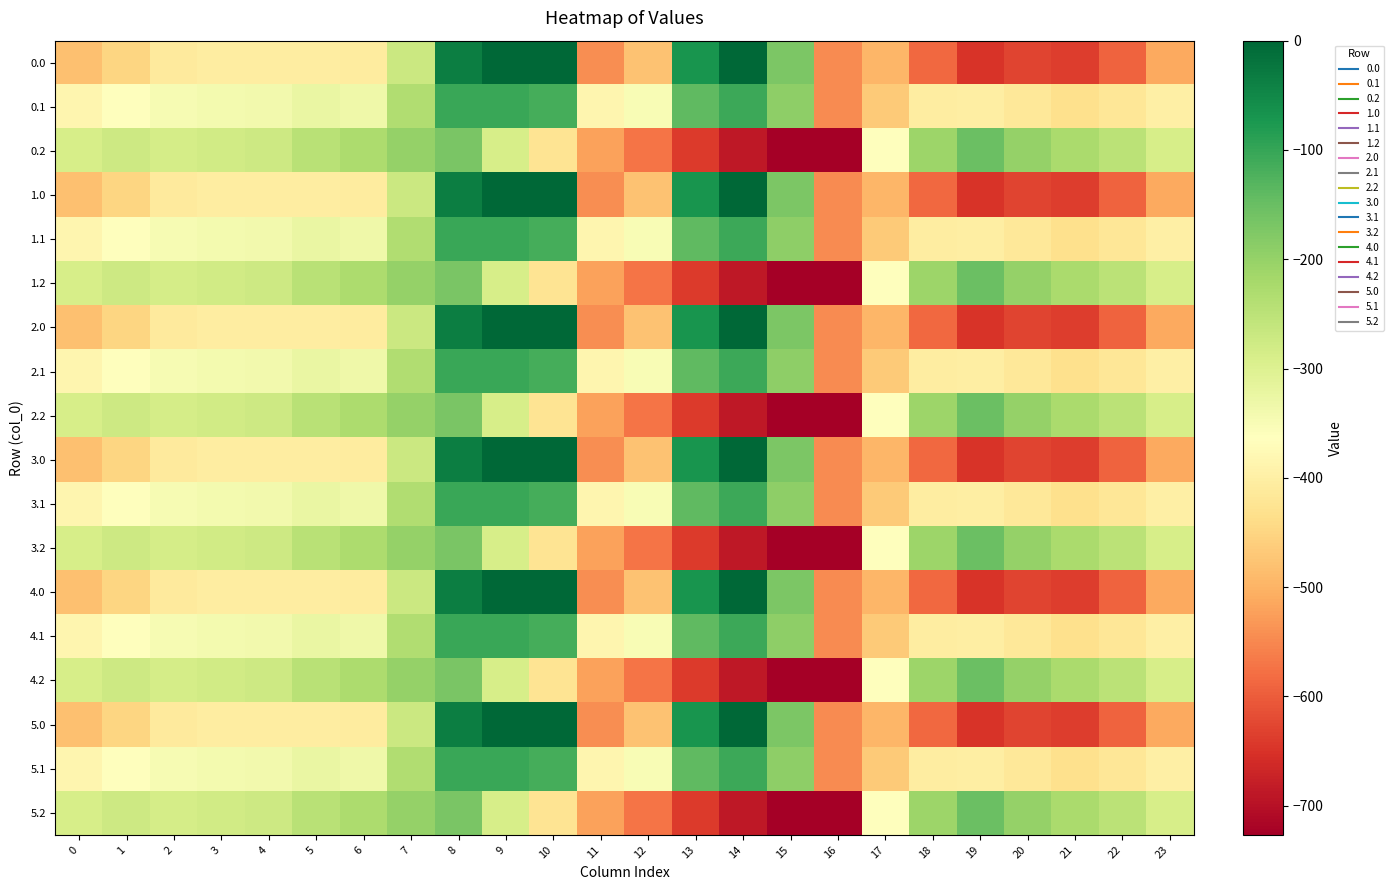

Reading left to right, transcribe all the data shown in this chart.

0.0: 0=-482.0	1=-449.5	2=-410.3	3=-404.4	4=-404.9	5=-403.8	6=-408.0	7=-270.7	8=-35.0	9=0.0	10=0.0	11=-544.3	12=-477.2	13=-70.2	14=-0.3	15=-172.8	16=-545.4	17=-494.8	18=-586.7	19=-649.2	20=-629.9	21=-638.4	22=-592.3	23=-511.3
0.1: 0=-384.6	1=-361.1	2=-347.9	3=-342.7	4=-339.6	5=-325.7	6=-332.2	7=-234.9	8=-102.3	9=-104.8	10=-114.0	11=-384.7	12=-350.8	13=-141.2	14=-105.5	15=-190.4	16=-547.3	17=-466.6	18=-405.4	19=-400.2	20=-414.5	21=-432.4	22=-419.9	23=-399.4
0.2: 0=-287.1	1=-272.7	2=-285.5	3=-281.0	4=-274.4	5=-245.0	6=-228.8	7=-199.0	8=-169.5	9=-288.5	10=-423.5	11=-520.6	12=-571.2	13=-640.4	14=-687.4	15=-725.8	16=-726.6	17=-362.4	18=-210.0	19=-151.0	20=-199.2	21=-226.4	22=-247.4	23=-287.5
1.0: 0=-482.0	1=-449.5	2=-410.3	3=-404.4	4=-404.9	5=-403.8	6=-408.0	7=-270.7	8=-35.0	9=0.0	10=0.0	11=-544.3	12=-477.2	13=-70.2	14=-0.3	15=-172.8	16=-545.4	17=-494.8	18=-586.7	19=-649.2	20=-629.9	21=-638.4	22=-592.3	23=-511.3
1.1: 0=-384.6	1=-361.1	2=-347.9	3=-342.7	4=-339.6	5=-325.7	6=-332.2	7=-234.9	8=-102.3	9=-104.8	10=-114.0	11=-384.7	12=-350.8	13=-141.2	14=-105.5	15=-190.4	16=-547.3	17=-466.6	18=-405.4	19=-400.2	20=-414.5	21=-432.4	22=-419.9	23=-399.4
1.2: 0=-287.1	1=-272.7	2=-285.5	3=-281.0	4=-274.4	5=-245.0	6=-228.8	7=-199.0	8=-169.5	9=-288.5	10=-423.5	11=-520.6	12=-571.2	13=-640.4	14=-687.4	15=-725.8	16=-726.6	17=-362.4	18=-210.0	19=-151.0	20=-199.2	21=-226.4	22=-247.4	23=-287.5
2.0: 0=-482.0	1=-449.5	2=-410.3	3=-404.4	4=-404.9	5=-403.8	6=-408.0	7=-270.7	8=-35.0	9=0.0	10=0.0	11=-544.3	12=-477.2	13=-70.2	14=-0.3	15=-172.8	16=-545.4	17=-494.8	18=-586.7	19=-649.2	20=-629.9	21=-638.4	22=-592.3	23=-511.3
2.1: 0=-384.6	1=-361.1	2=-347.9	3=-342.7	4=-339.6	5=-325.7	6=-332.2	7=-234.9	8=-102.3	9=-104.8	10=-114.0	11=-384.7	12=-350.8	13=-141.2	14=-105.5	15=-190.4	16=-547.3	17=-466.6	18=-405.4	19=-400.2	20=-414.5	21=-432.4	22=-419.9	23=-399.4
2.2: 0=-287.1	1=-272.7	2=-285.5	3=-281.0	4=-274.4	5=-245.0	6=-228.8	7=-199.0	8=-169.5	9=-288.5	10=-423.5	11=-520.6	12=-571.2	13=-640.4	14=-687.4	15=-725.8	16=-726.6	17=-362.4	18=-210.0	19=-151.0	20=-199.2	21=-226.4	22=-247.4	23=-287.5
3.0: 0=-482.0	1=-449.5	2=-410.3	3=-404.4	4=-404.9	5=-403.8	6=-408.0	7=-270.7	8=-35.0	9=0.0	10=0.0	11=-544.3	12=-477.2	13=-70.2	14=-0.3	15=-172.8	16=-545.4	17=-494.8	18=-586.7	19=-649.2	20=-629.9	21=-638.4	22=-592.3	23=-511.3
3.1: 0=-384.6	1=-361.1	2=-347.9	3=-342.7	4=-339.6	5=-325.7	6=-332.2	7=-234.9	8=-102.3	9=-104.8	10=-114.0	11=-384.7	12=-350.8	13=-141.2	14=-105.5	15=-190.4	16=-547.3	17=-466.6	18=-405.4	19=-400.2	20=-414.5	21=-432.4	22=-419.9	23=-399.4
3.2: 0=-287.1	1=-272.7	2=-285.5	3=-281.0	4=-274.4	5=-245.0	6=-228.8	7=-199.0	8=-169.5	9=-288.5	10=-423.5	11=-520.6	12=-571.2	13=-640.4	14=-687.4	15=-725.8	16=-726.6	17=-362.4	18=-210.0	19=-151.0	20=-199.2	21=-226.4	22=-247.4	23=-287.5
4.0: 0=-482.0	1=-449.5	2=-410.3	3=-404.4	4=-404.9	5=-403.8	6=-408.0	7=-270.7	8=-35.0	9=0.0	10=0.0	11=-544.3	12=-477.2	13=-70.2	14=-0.3	15=-172.8	16=-545.4	17=-494.8	18=-586.7	19=-649.2	20=-629.9	21=-638.4	22=-592.3	23=-511.3
4.1: 0=-384.6	1=-361.1	2=-347.9	3=-342.7	4=-339.6	5=-325.7	6=-332.2	7=-234.9	8=-102.3	9=-104.8	10=-114.0	11=-384.7	12=-350.8	13=-141.2	14=-105.5	15=-190.4	16=-547.3	17=-466.6	18=-405.4	19=-400.2	20=-414.5	21=-432.4	22=-419.9	23=-399.4
4.2: 0=-287.1	1=-272.7	2=-285.5	3=-281.0	4=-274.4	5=-245.0	6=-228.8	7=-199.0	8=-169.5	9=-288.5	10=-423.5	11=-520.6	12=-571.2	13=-640.4	14=-687.4	15=-725.8	16=-726.6	17=-362.4	18=-210.0	19=-151.0	20=-199.2	21=-226.4	22=-247.4	23=-287.5
5.0: 0=-482.0	1=-449.5	2=-410.3	3=-404.4	4=-404.9	5=-403.8	6=-408.0	7=-270.7	8=-35.0	9=0.0	10=0.0	11=-544.3	12=-477.2	13=-70.2	14=-0.3	15=-172.8	16=-545.4	17=-494.8	18=-586.7	19=-649.2	20=-629.9	21=-638.4	22=-592.3	23=-511.3
5.1: 0=-384.6	1=-361.1	2=-347.9	3=-342.7	4=-339.6	5=-325.7	6=-332.2	7=-234.9	8=-102.3	9=-104.8	10=-114.0	11=-384.7	12=-350.8	13=-141.2	14=-105.5	15=-190.4	16=-547.3	17=-466.6	18=-405.4	19=-400.2	20=-414.5	21=-432.4	22=-419.9	23=-399.4
5.2: 0=-287.1	1=-272.7	2=-285.5	3=-281.0	4=-274.4	5=-245.0	6=-228.8	7=-199.0	8=-169.5	9=-288.5	10=-423.5	11=-520.6	12=-571.2	13=-640.4	14=-687.4	15=-725.8	16=-726.6	17=-362.4	18=-210.0	19=-151.0	20=-199.2	21=-226.4	22=-247.4	23=-287.5